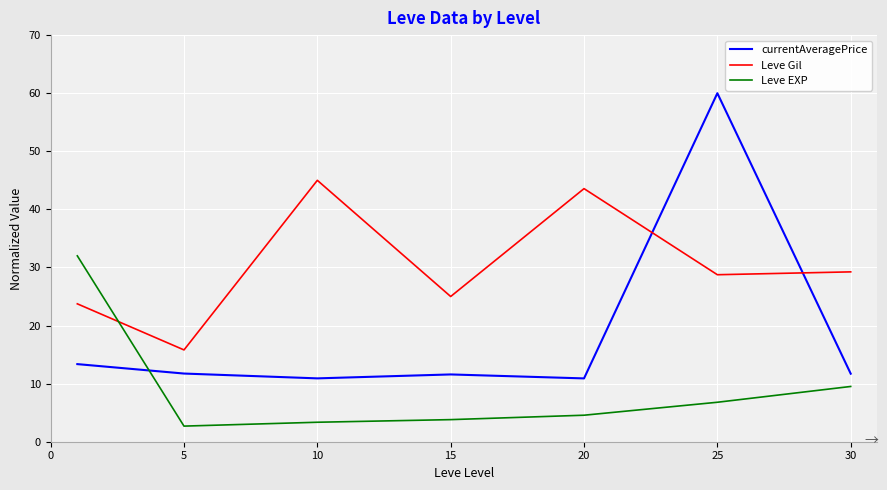

What is the difference between the maximum and minimum values in the Leve Gil series?

29.2